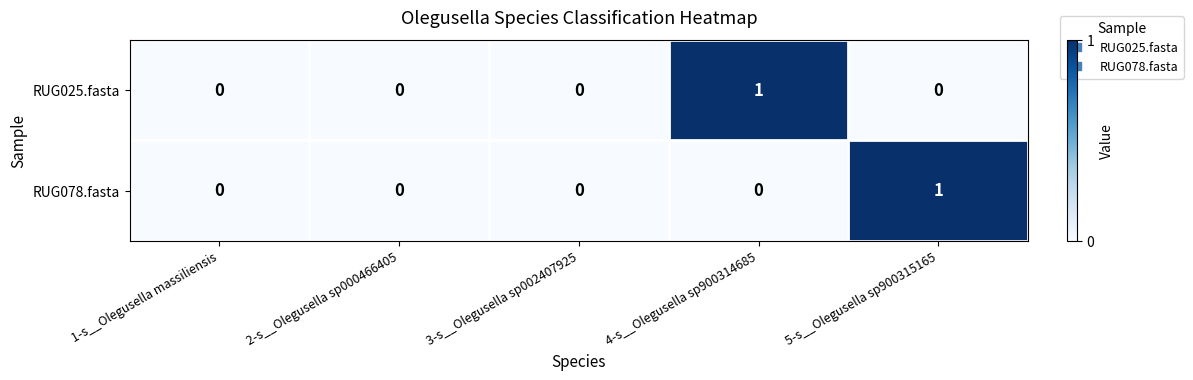

The RUG025.fasta series shows 2 at 4-s__Olegusella sp900314685. True or false?

False